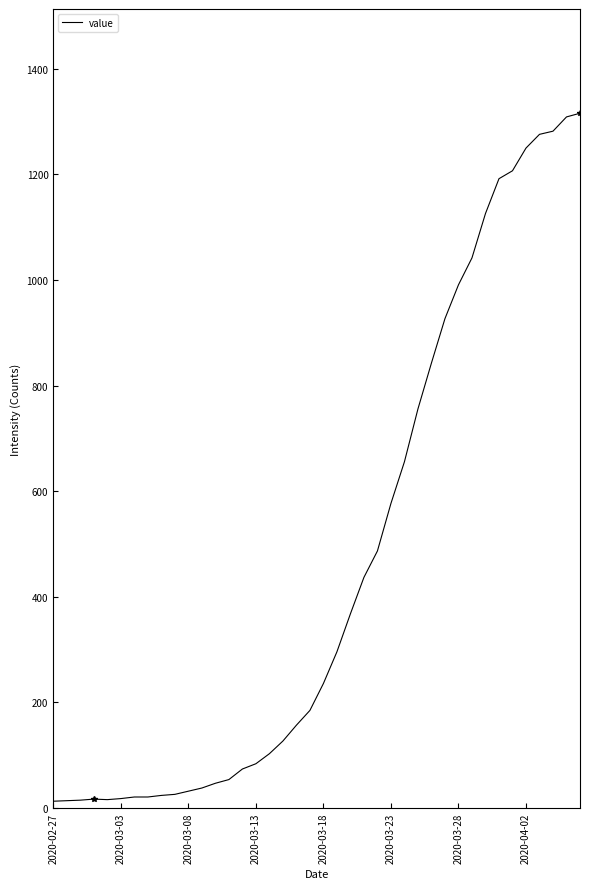

What is the maximum value shown in the chart?

1316